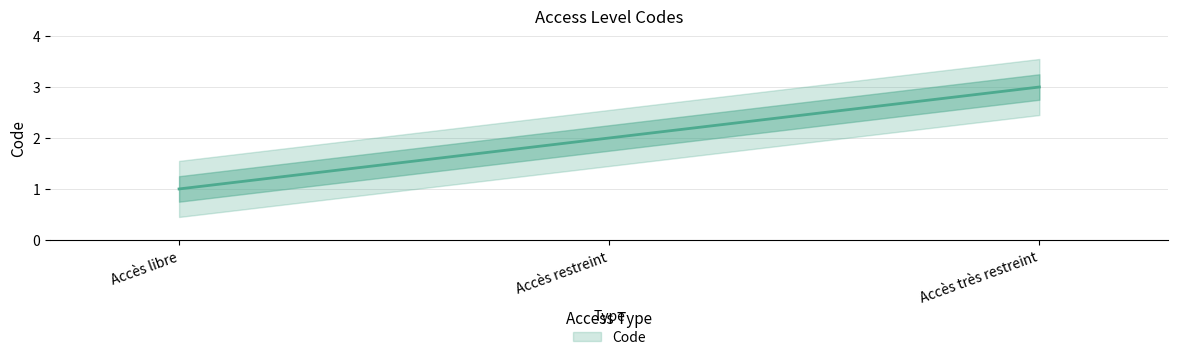

Which label corresponds to the smallest value in the chart?

Accès libre